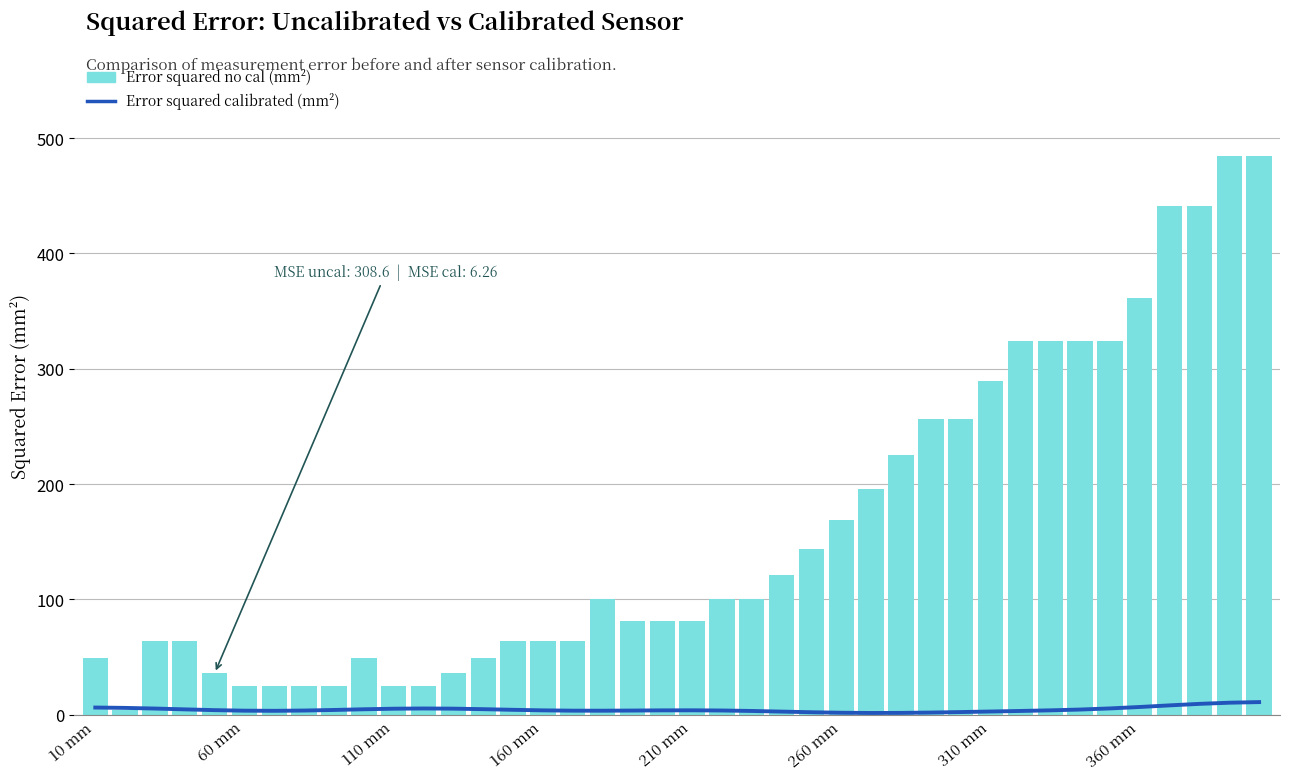

At 9, list the series in order from smallest to largest.

Error squared calibrated (mm^2), Error squared no cal (mm^2)